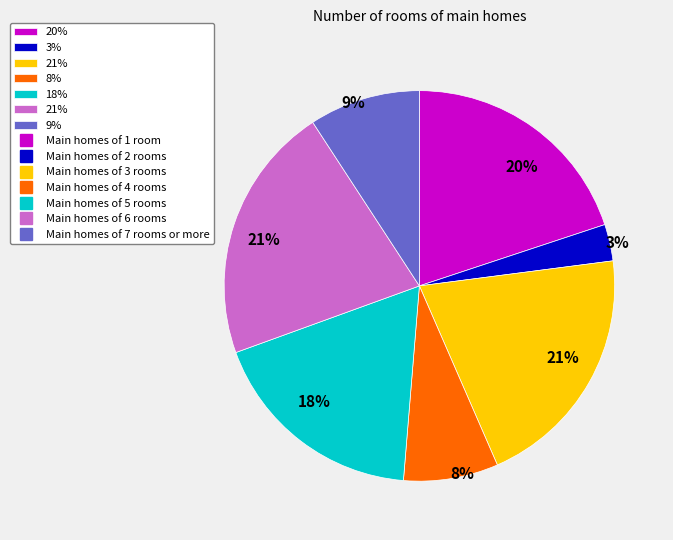

To the nearest percent, what is the difference between the largest and smallest slice percentages?

18%